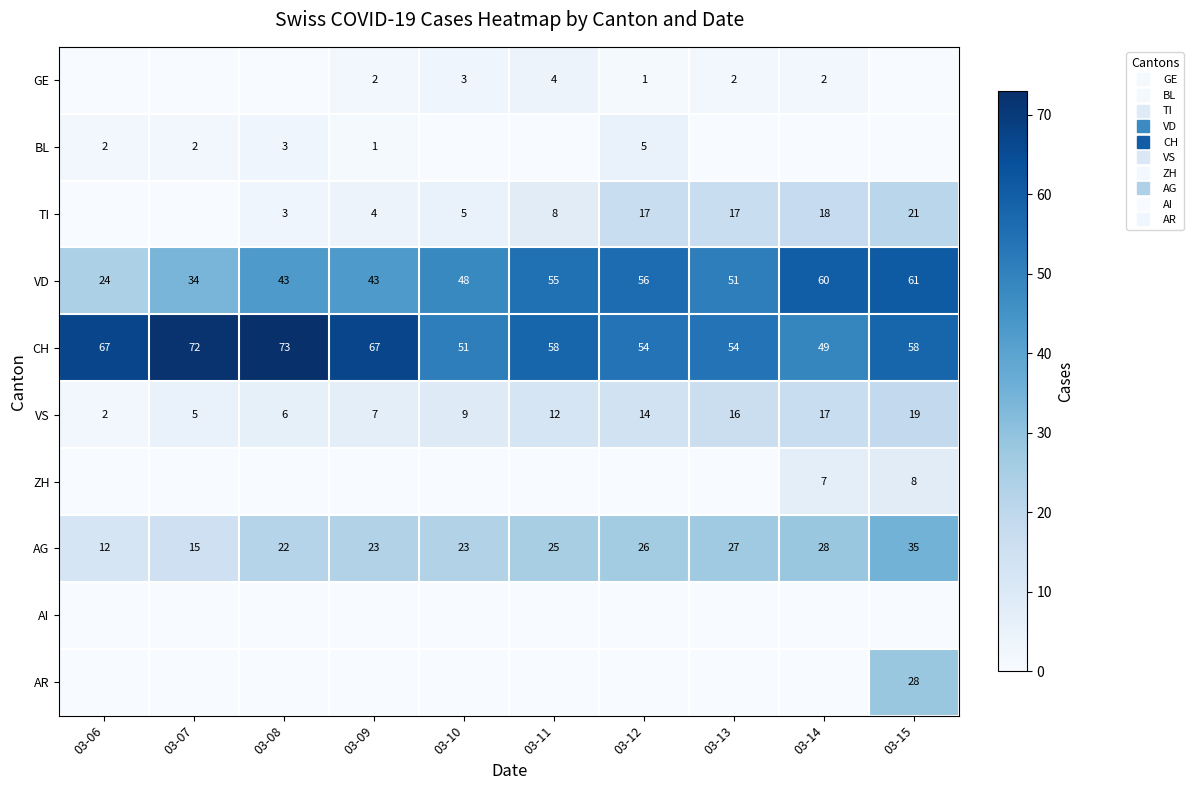

Which series changed the most between 03-07 and 03-08?

VD